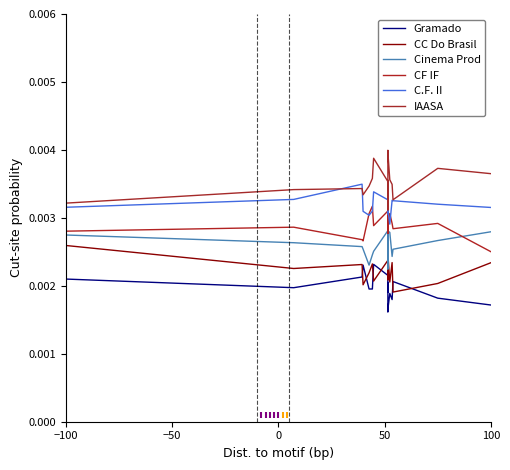

What are all the series names shown in the legend?

Gramado, CC Do Brasil, Cinema Prod, CF IF, C.F. II, IAASA